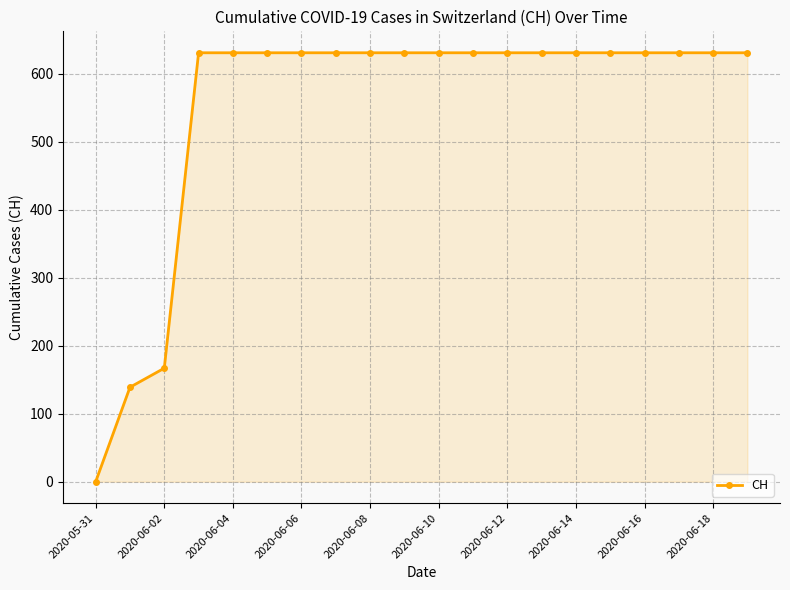

Does the chart display data point markers on the line(s)?

Yes